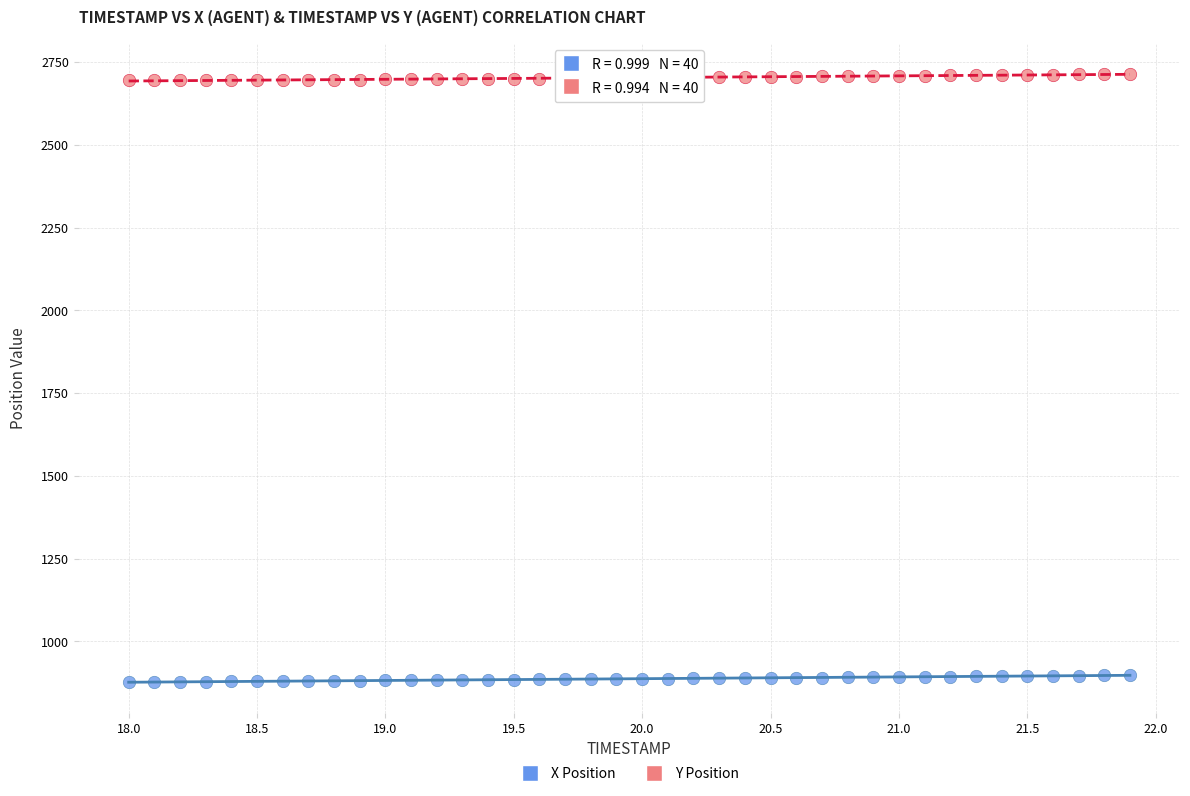

Across all data points, what is the range of X values (max minus min)?

3.9